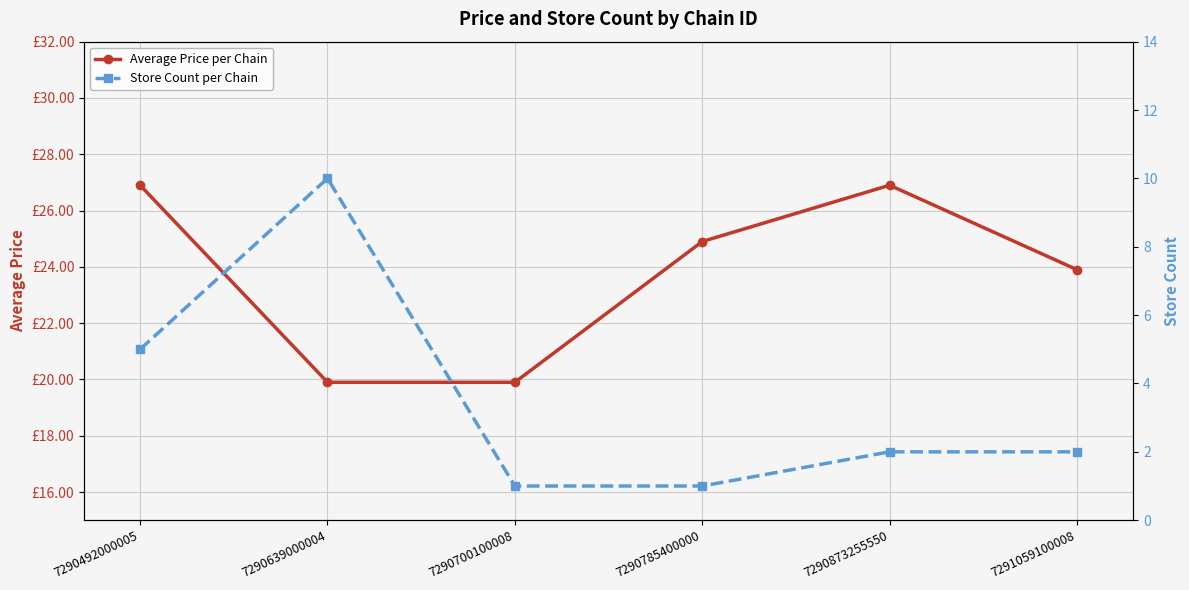

Rank the series by their maximum value, from highest to lowest.

Average Price per Chain, Store Count per Chain